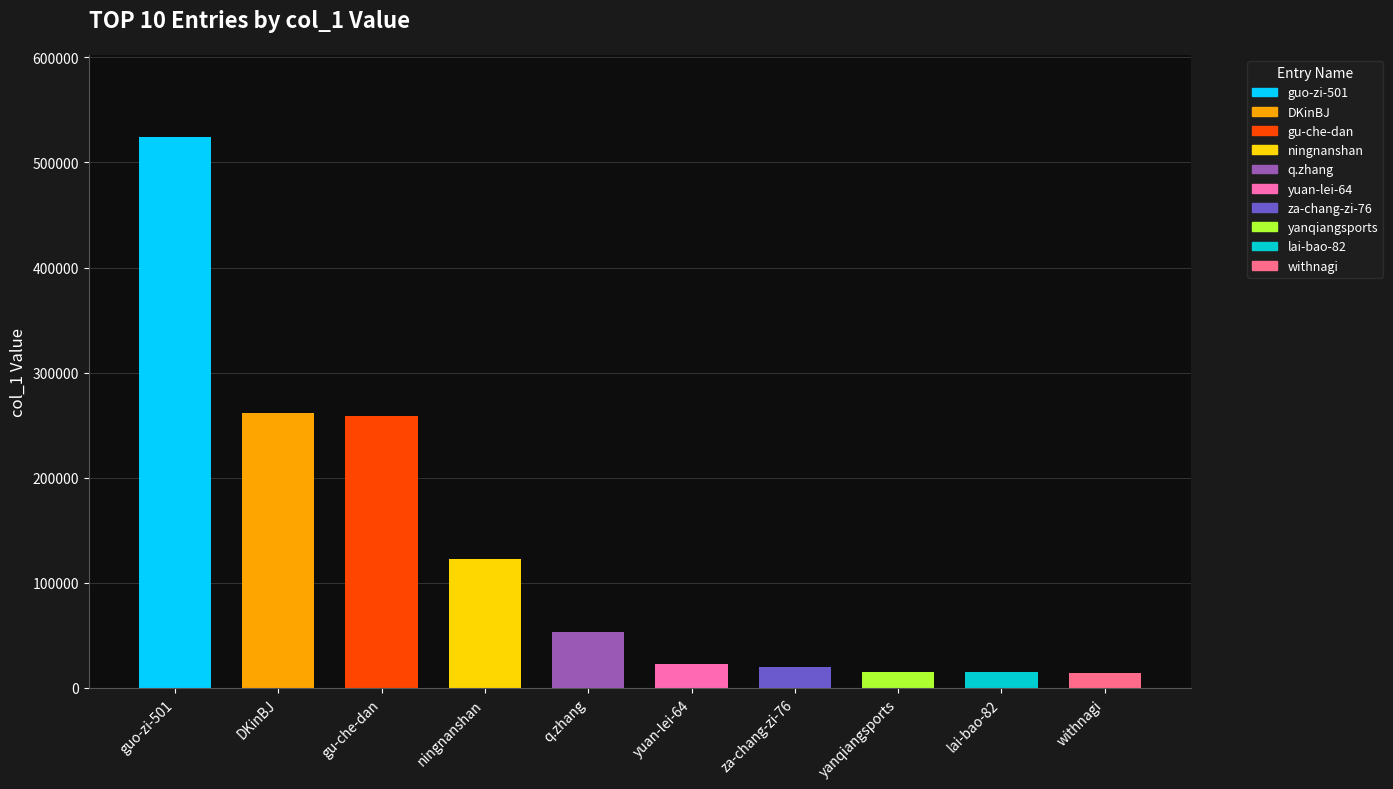

Is it true that the value at gu-che-dan is 434719?

False